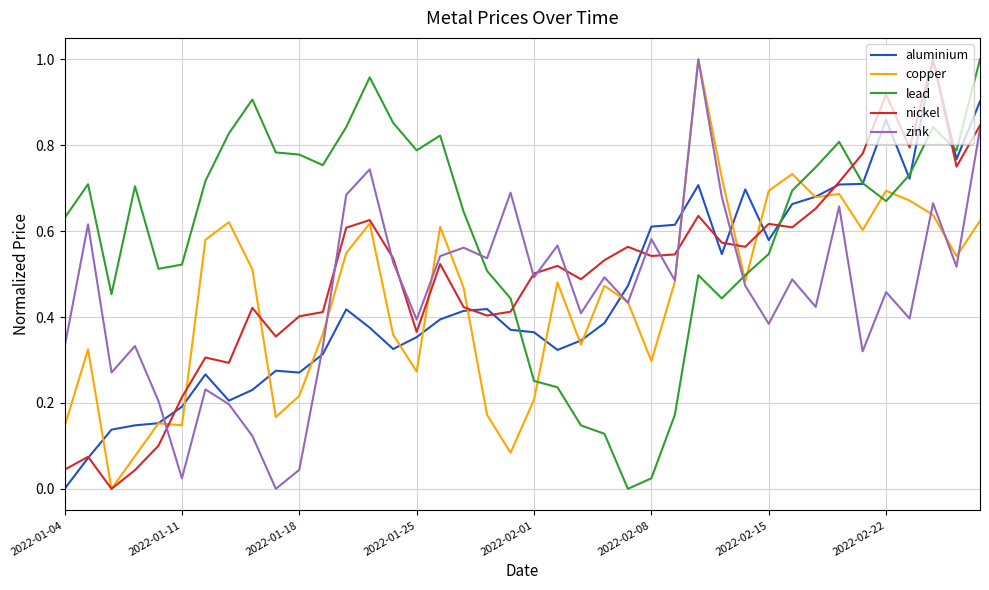

In zink, how many points are higher than both neighbors (excluding endpoints)?

14